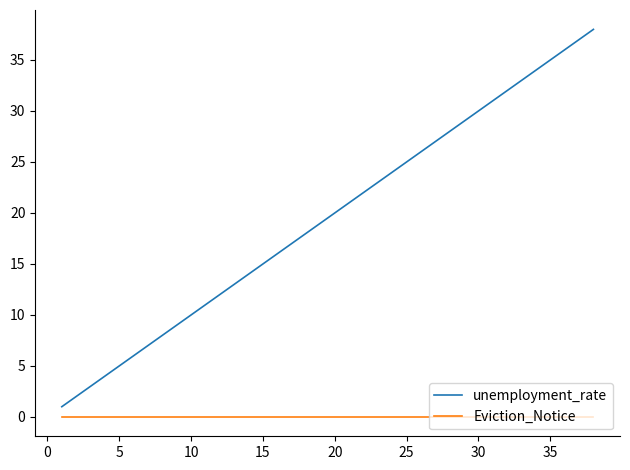

Is this an area chart (filled region under the line)?

No